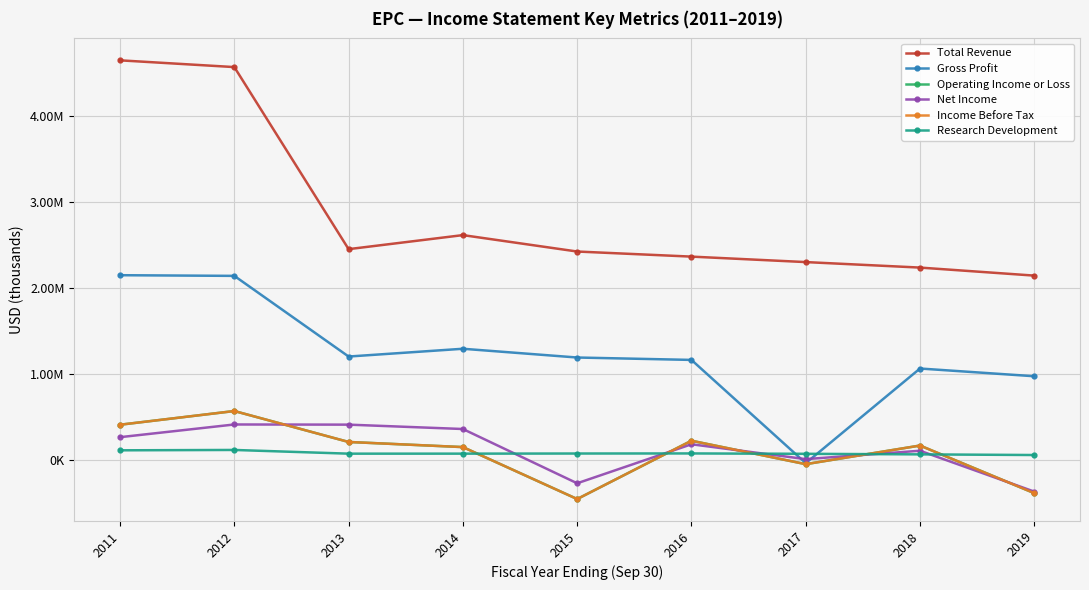

Does the chart have visible grid lines?

Yes